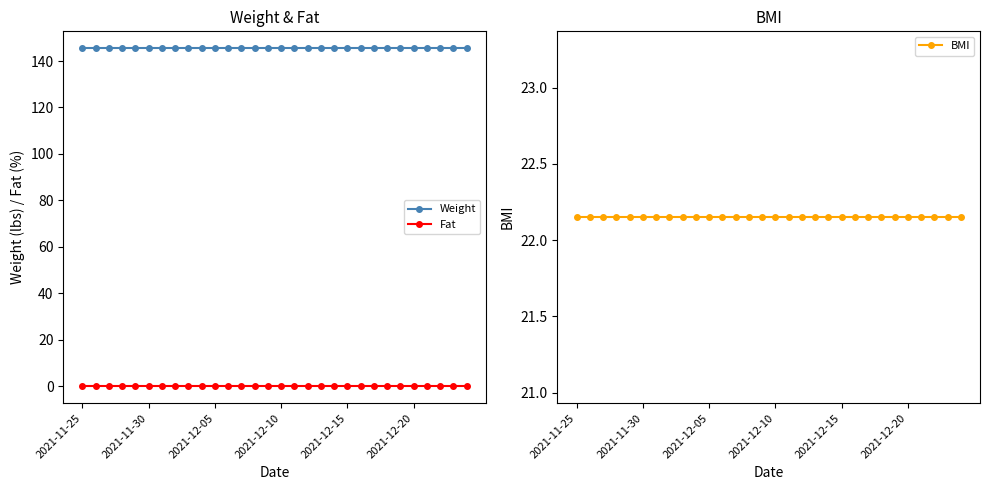

Does the chart have visible grid lines?

No